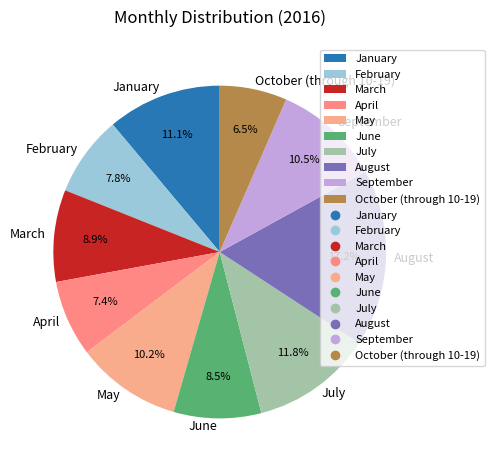

To the nearest percent, what percentage of the pie is May?

10%